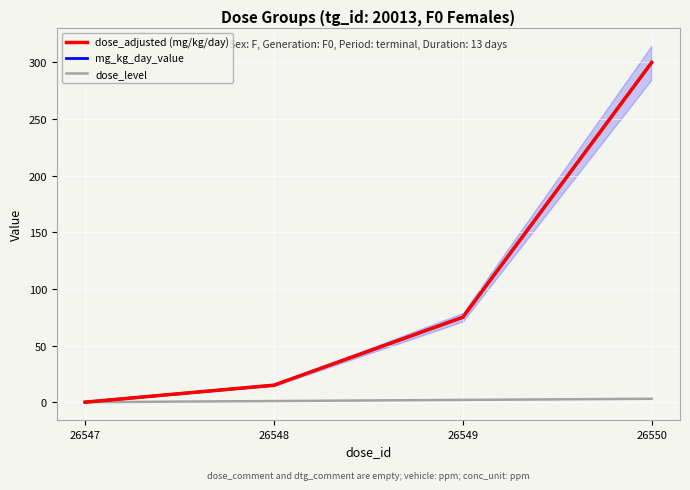

True or false: dose_adjusted (mg/kg/day) and dose_level cross at least once.

False